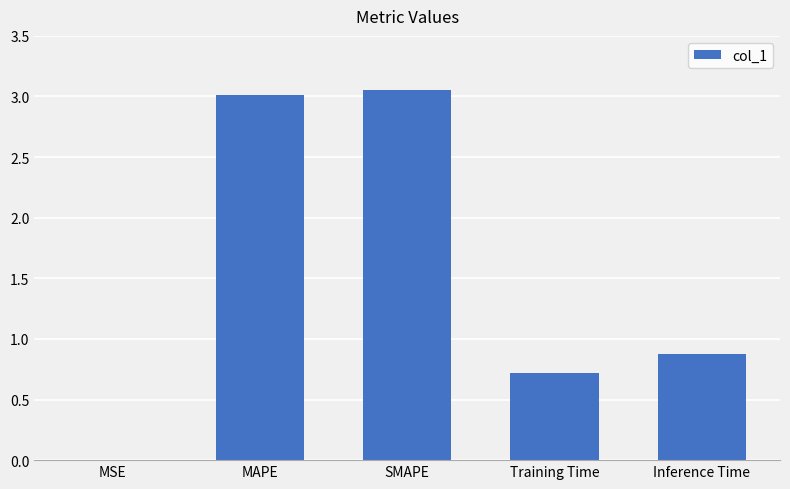

What is the sum of the values at SMAPE and MAPE?

6.1